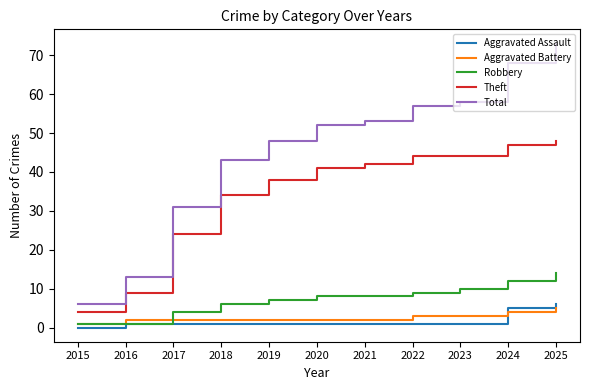

Does the chart display data point markers on the line(s)?

No